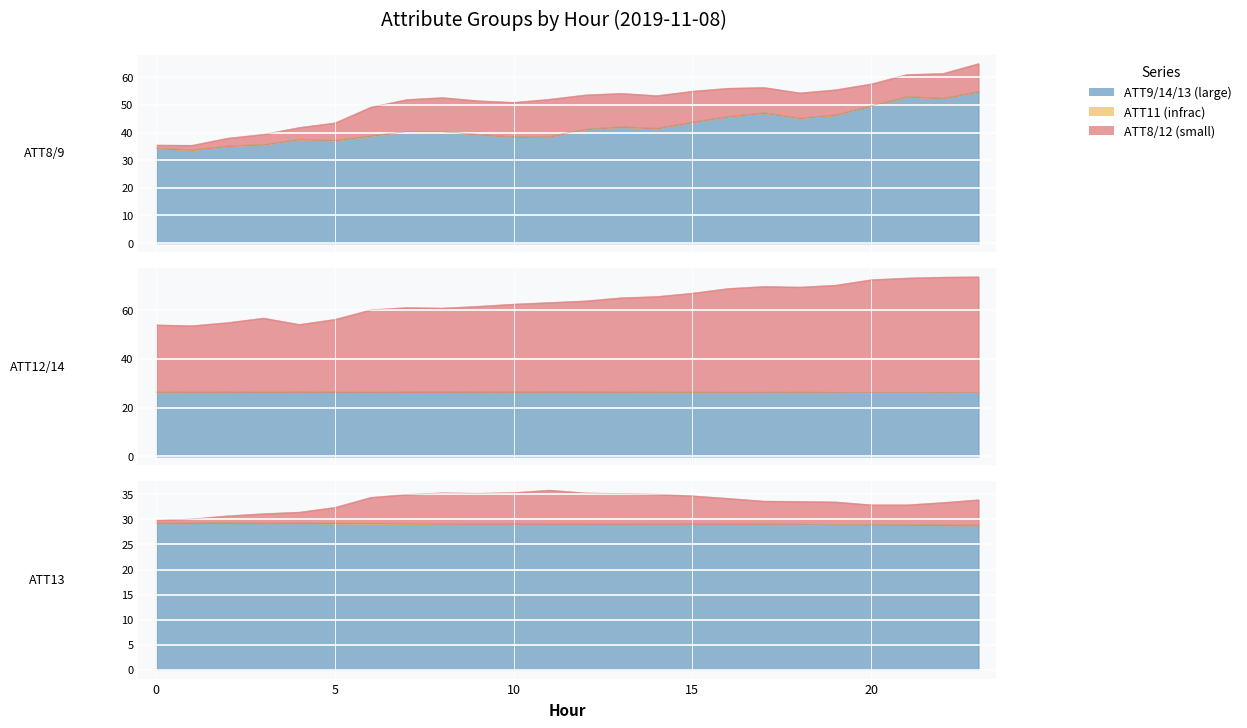

Rank the categories by ATT9 value from lowest to highest.

1, 0, 2, 3, 5, 4, 10, 11, 6, 9, 8, 7, 12, 14, 13, 15, 18, 16, 19, 17, 20, 22, 21, 23